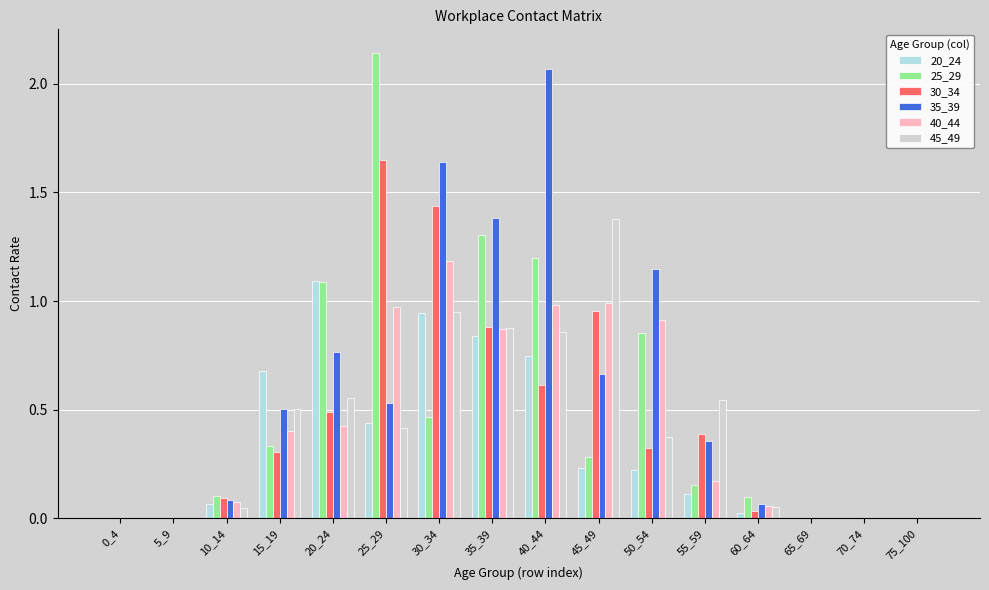

The 30_34 series shows 0.0 at 75_100. True or false?

True